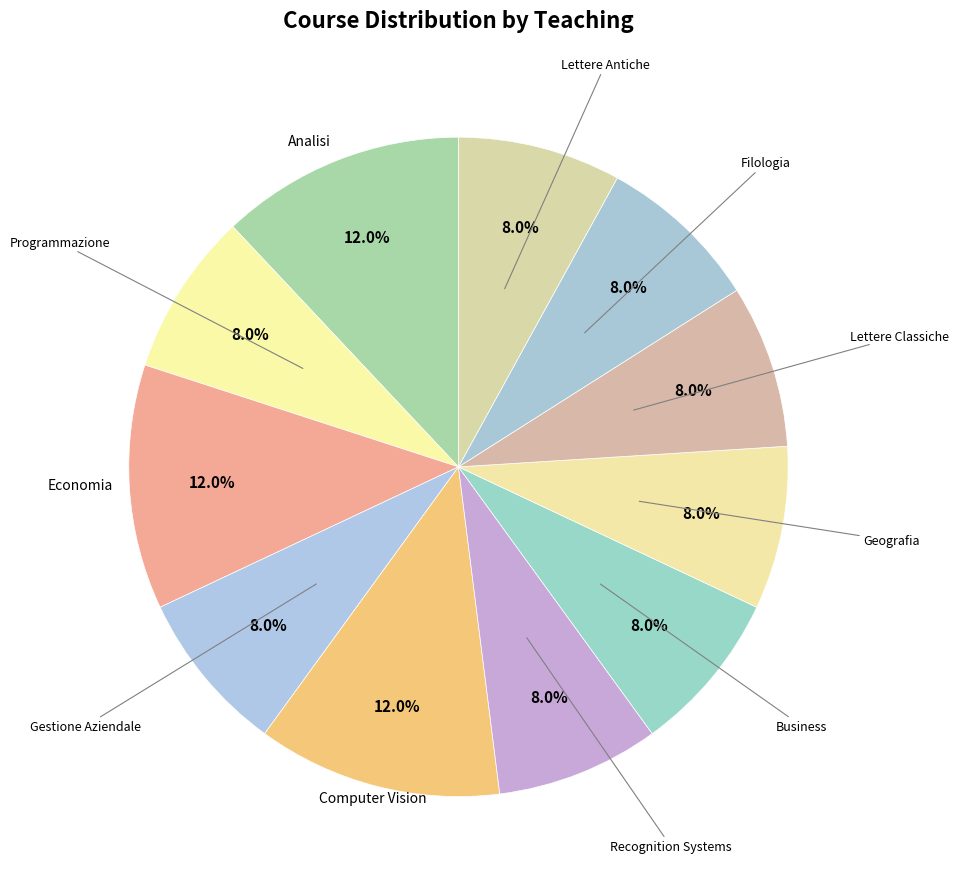

Count the number of slices in the pie.

11